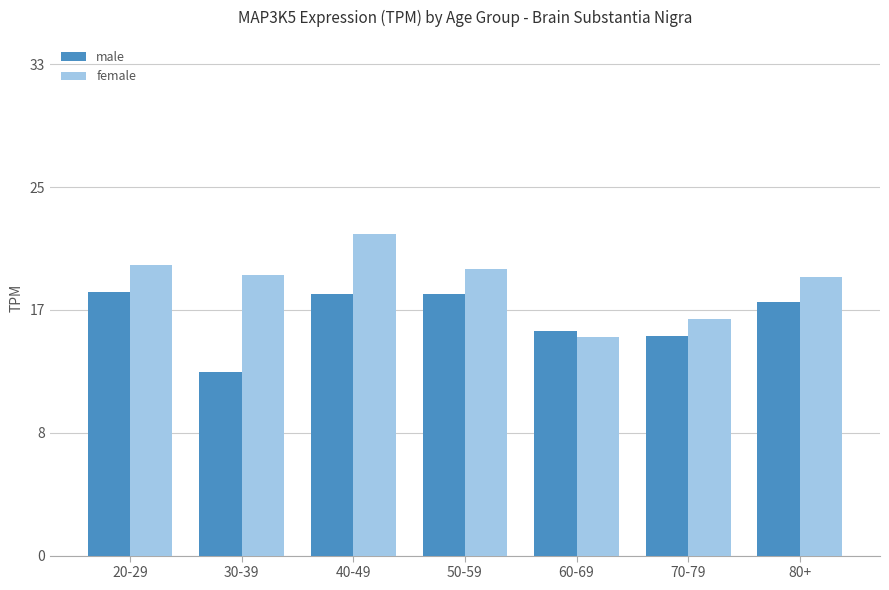

How many data points in male are less than 17?

3